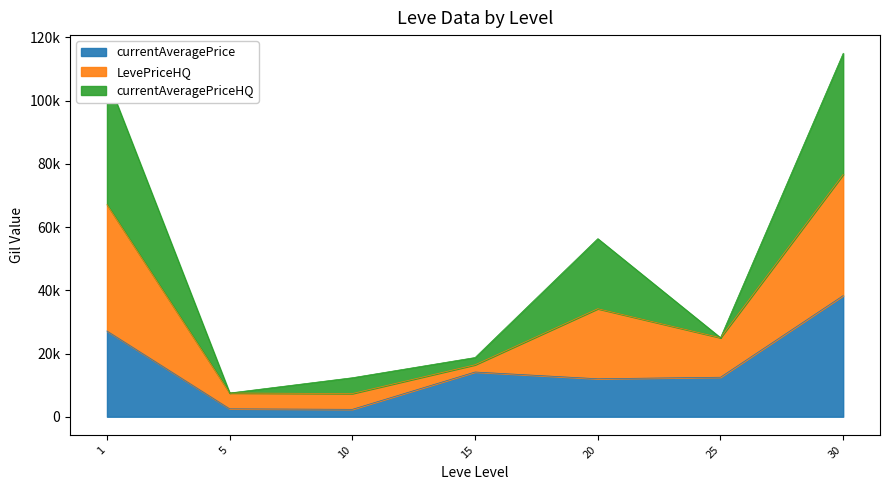

True or false: currentAveragePrice has more than 2 points higher than both neighbors.

False